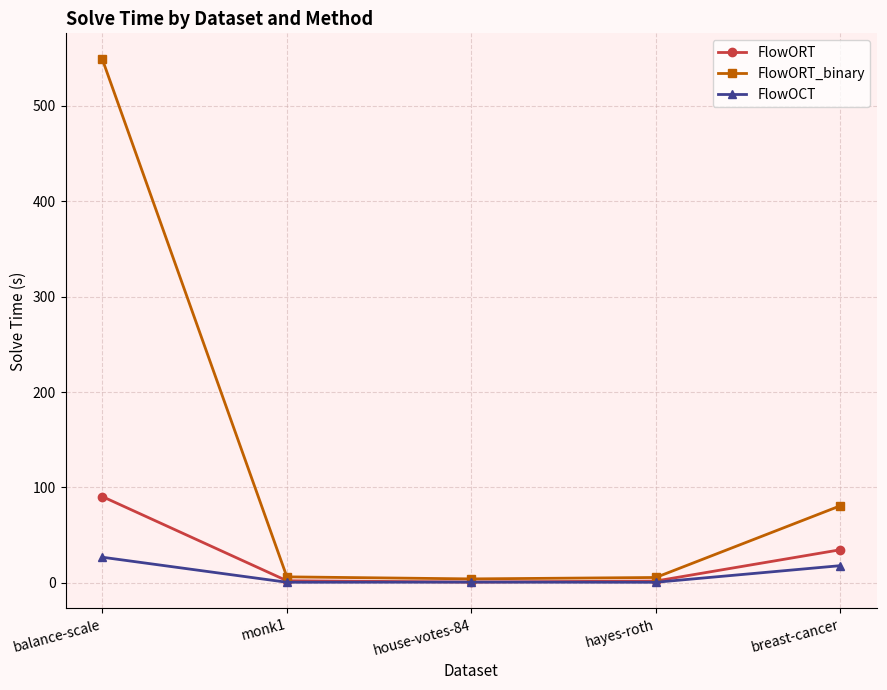

Where does the FlowORT_binary series first go above 6?

balance-scale